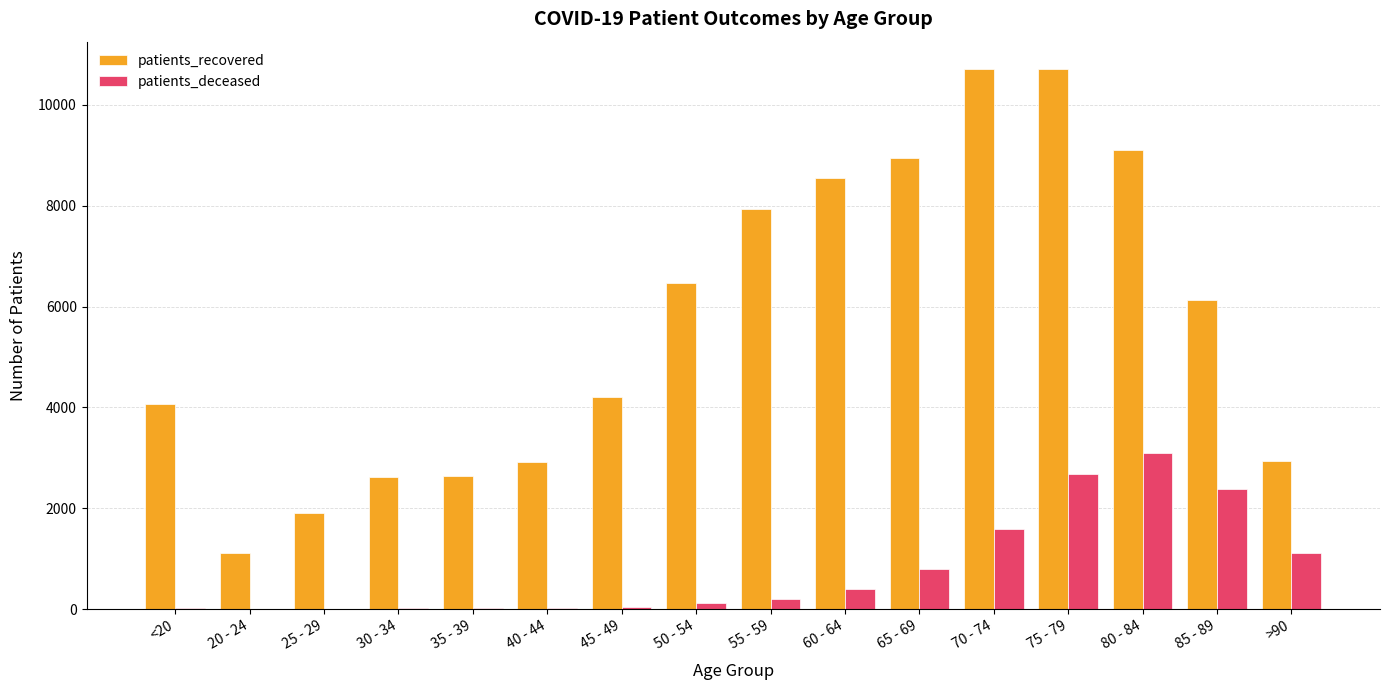

Which series has the largest total across all categories?

patients_recovered